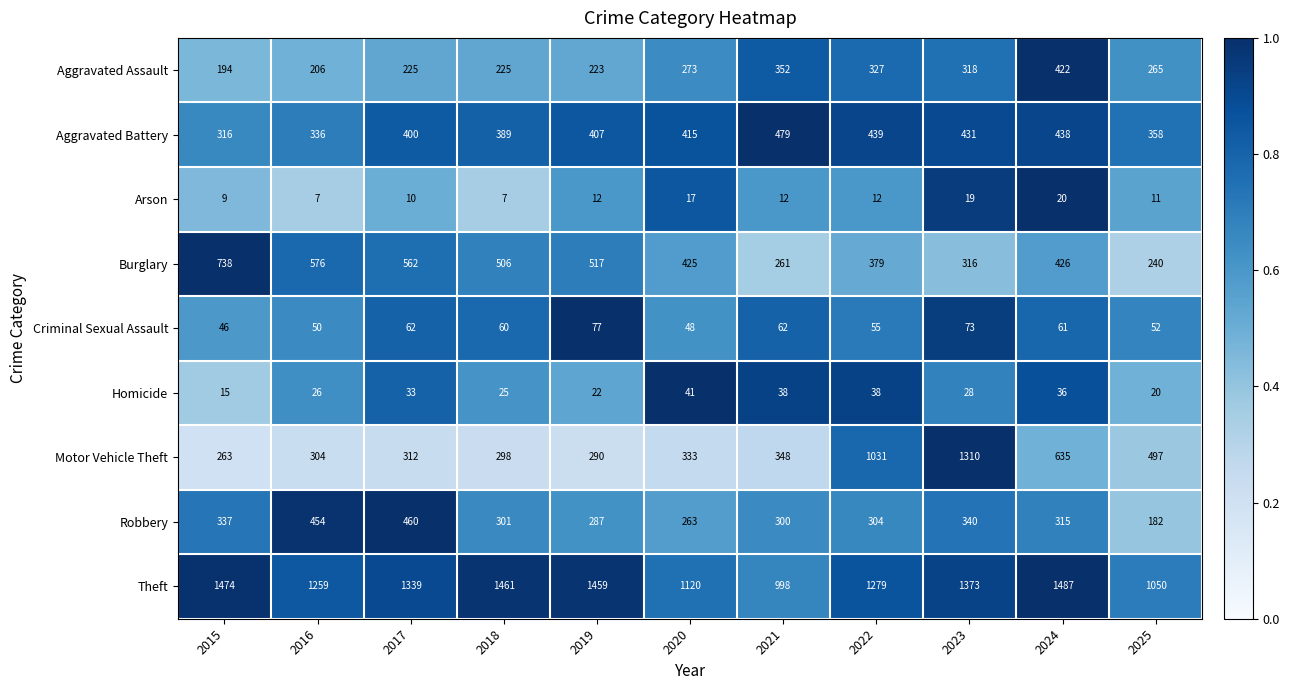

What is the spread (max minus min) of values at 2024?

1467